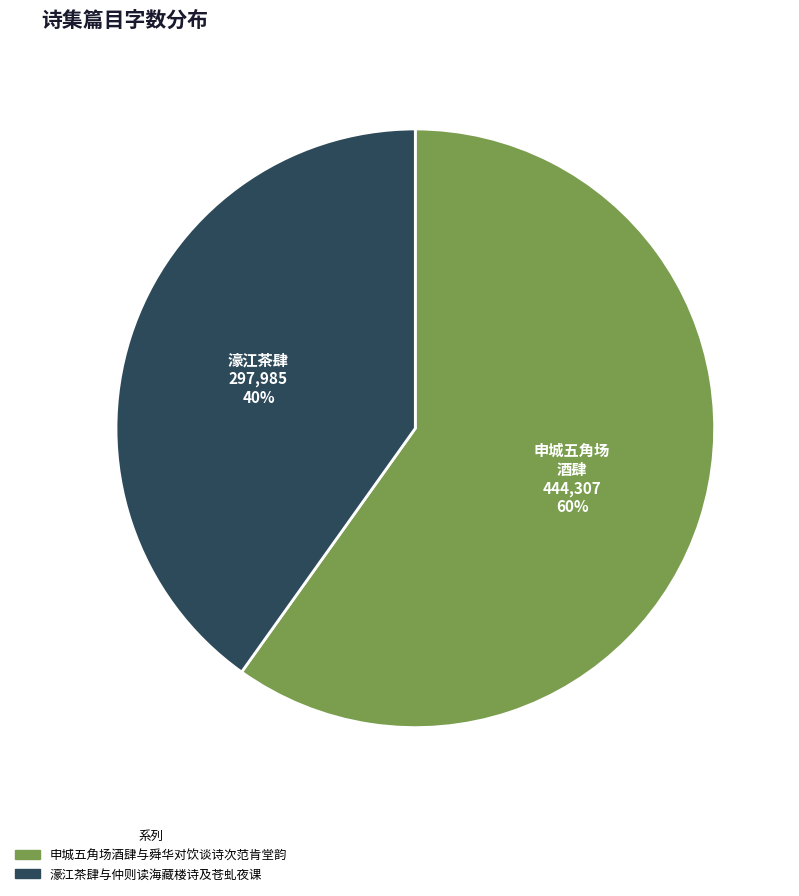

Rank the categories by value from lowest to highest.

濠江茶肆与仲则读海藏楼诗及苍虬夜课, 申城五角场酒肆与舜华对饮谈诗次范肯堂韵